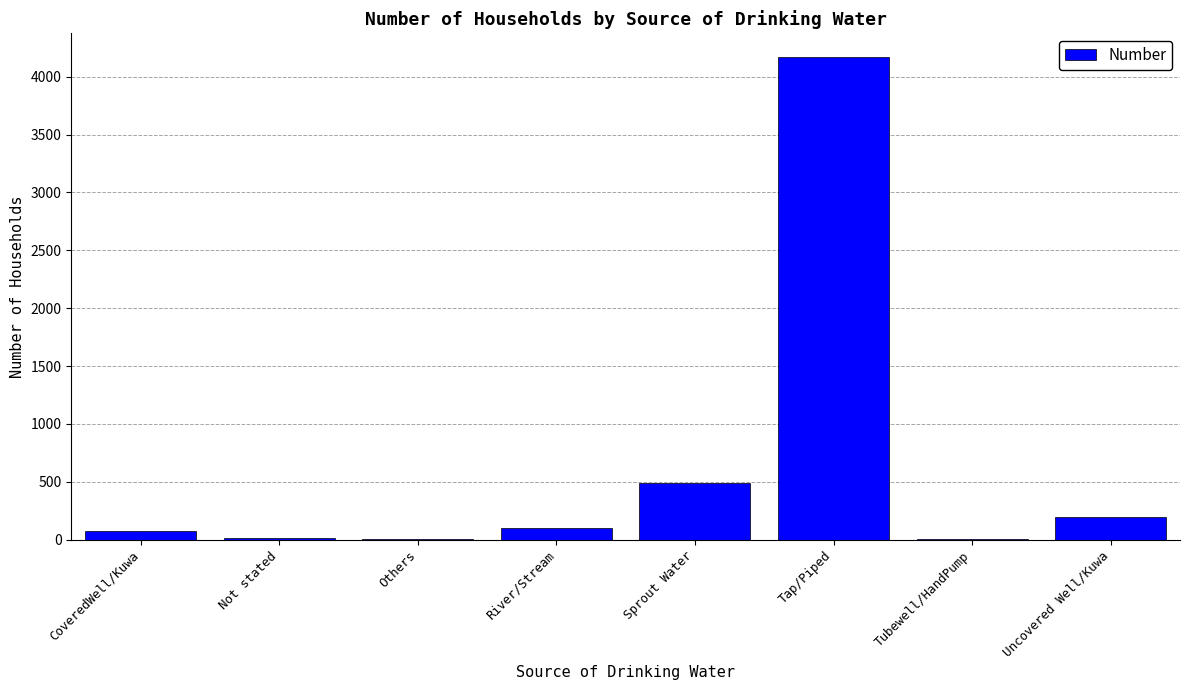

What is the ratio of the value at Tap/Piped to the value at Sprout Water?

8.6